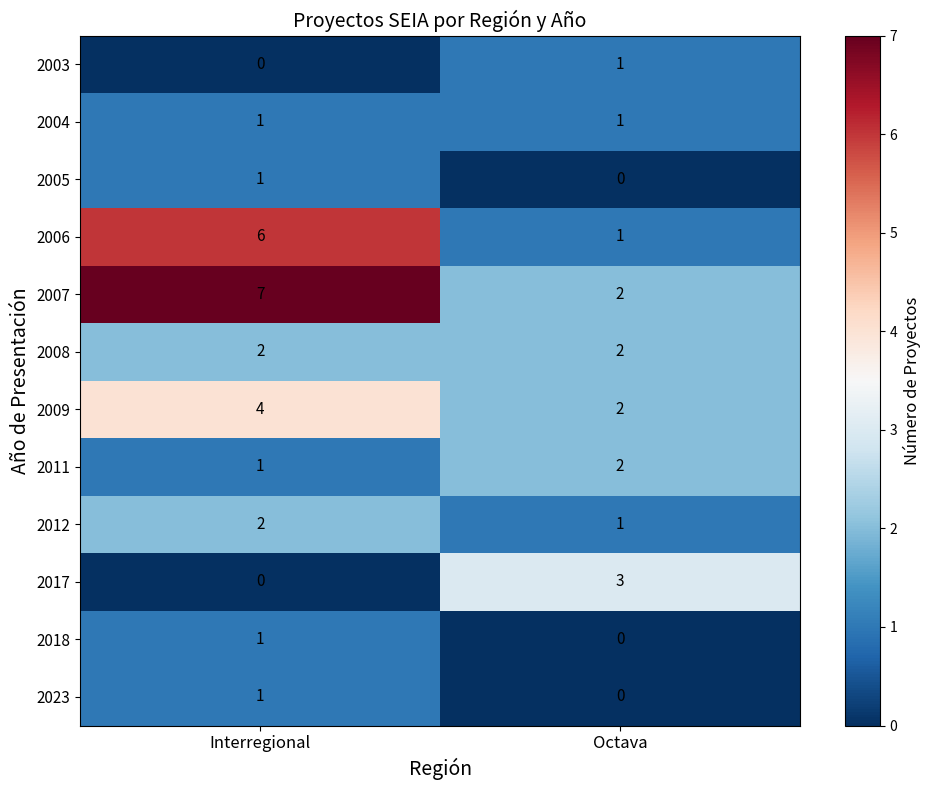

Rank the categories by 2006 value from highest to lowest.

Interregional, Octava